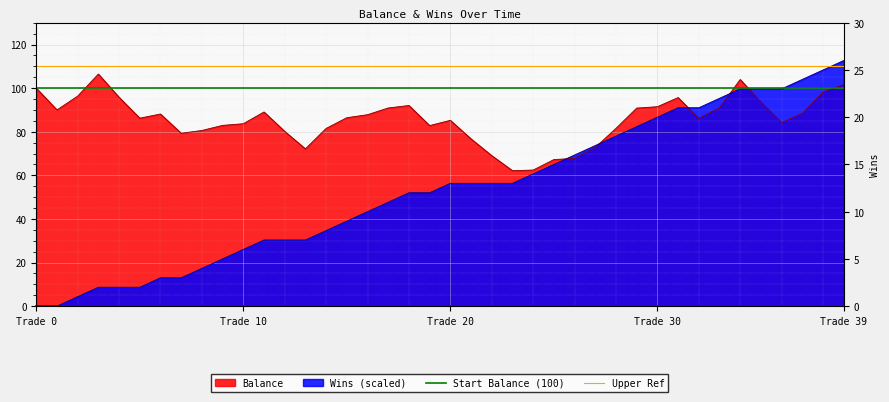

What is the sum of the Upper Ref values at Trade 0 and Trade 10?

220